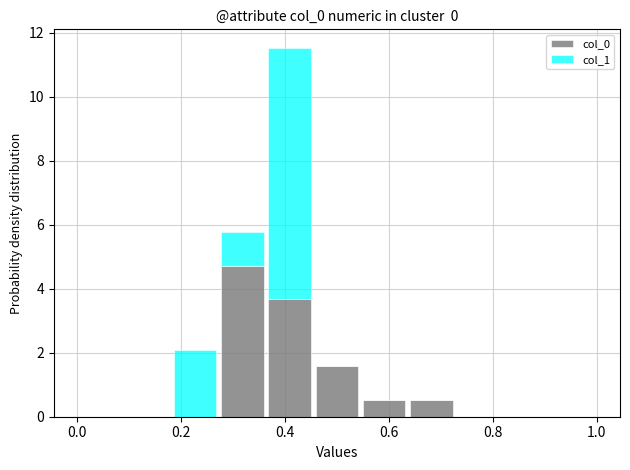

Reading left to right, transcribe this chart: for each stacked bar, give the range it covers on the x-axis and its total height. Neither the bar edges nor the heights are printed on the chart, so give them approximately, as read against the axes.

0.00 to 0.10: 0
0.10 to 0.18: 0
0.18 to 0.28: 2.0
0.28 to 0.36: 5.8
0.36 to 0.46: 11.6
0.46 to 0.54: 1.6
0.54 to 0.64: 0.6
0.64 to 0.72: 0.6
0.72 to 0.82: 0
0.82 to 0.90: 0
0.90 to 1.00: 0